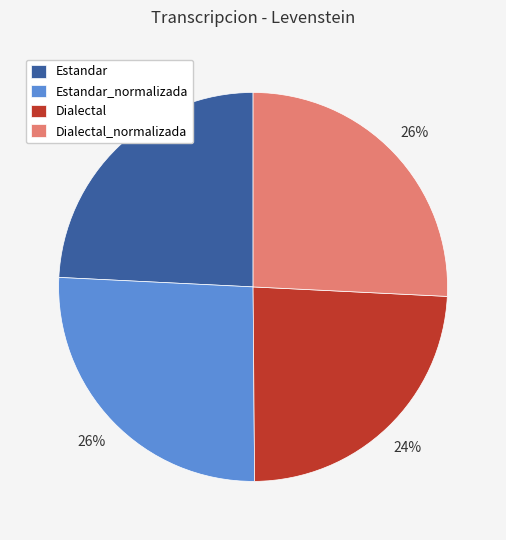

How many segments does this pie chart have?

4